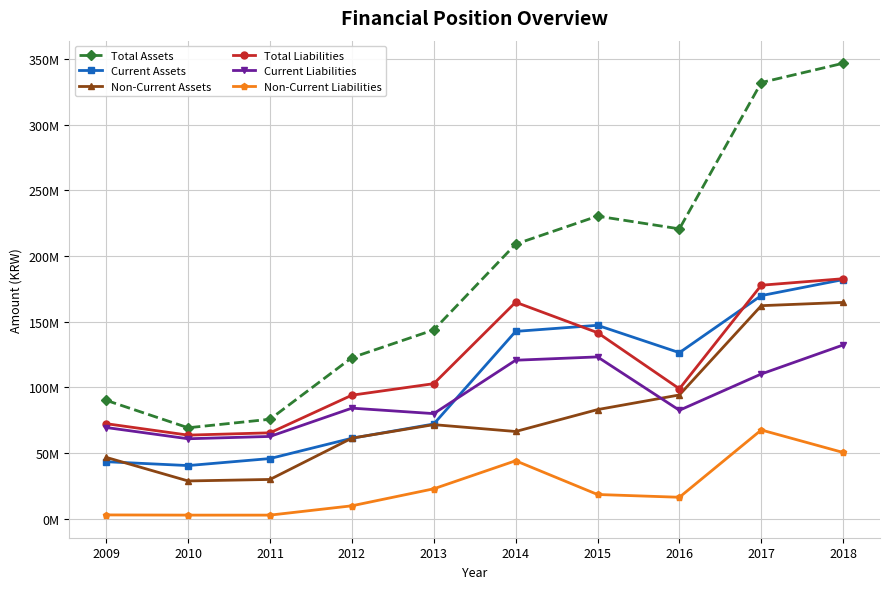

What is the lowest value of the Non-Current Assets series?

28761986